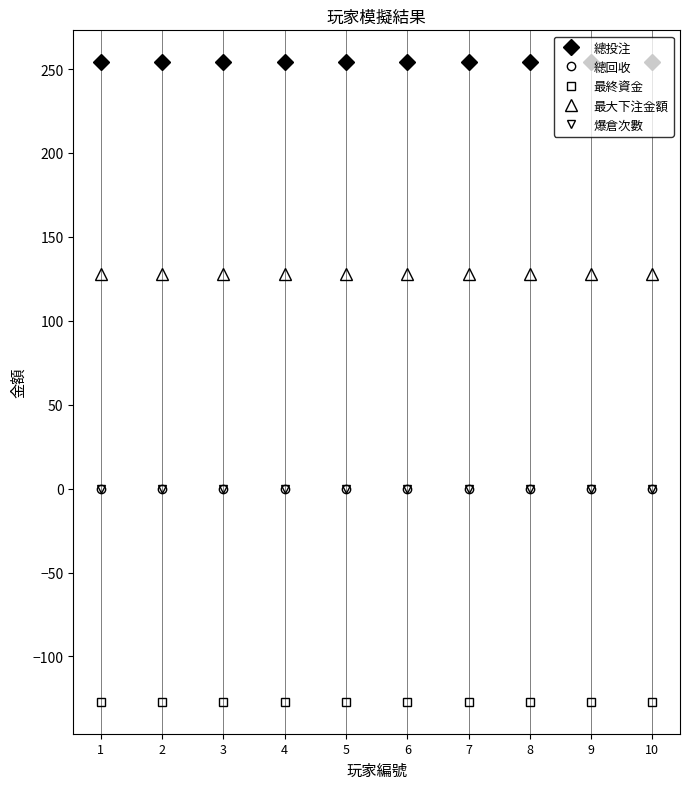

What is the difference between the highest and lowest values at 7?

381